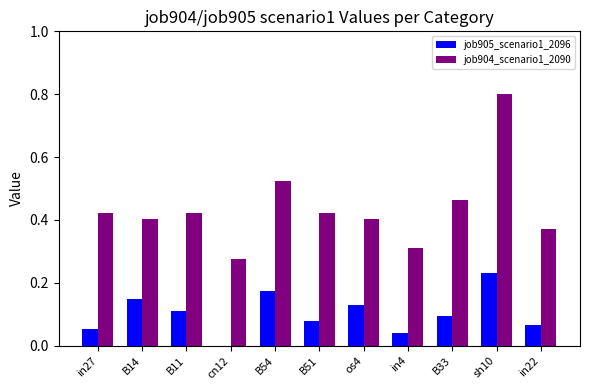

Is the value of job905_scenario1_2096 at B11 greater than the value of job904_scenario1_2090 at B33?

No